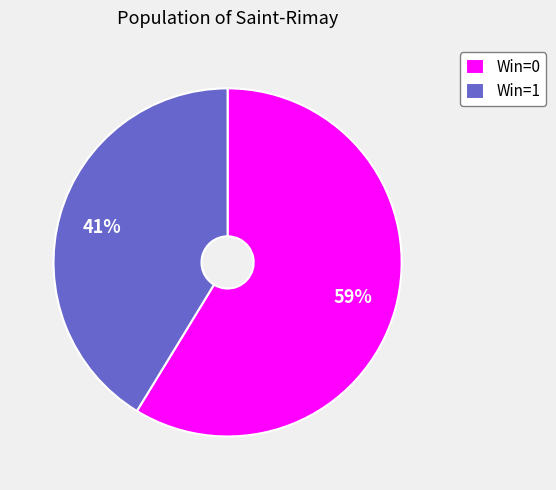

To the nearest percent, what portion does Win=0 represent?

59%